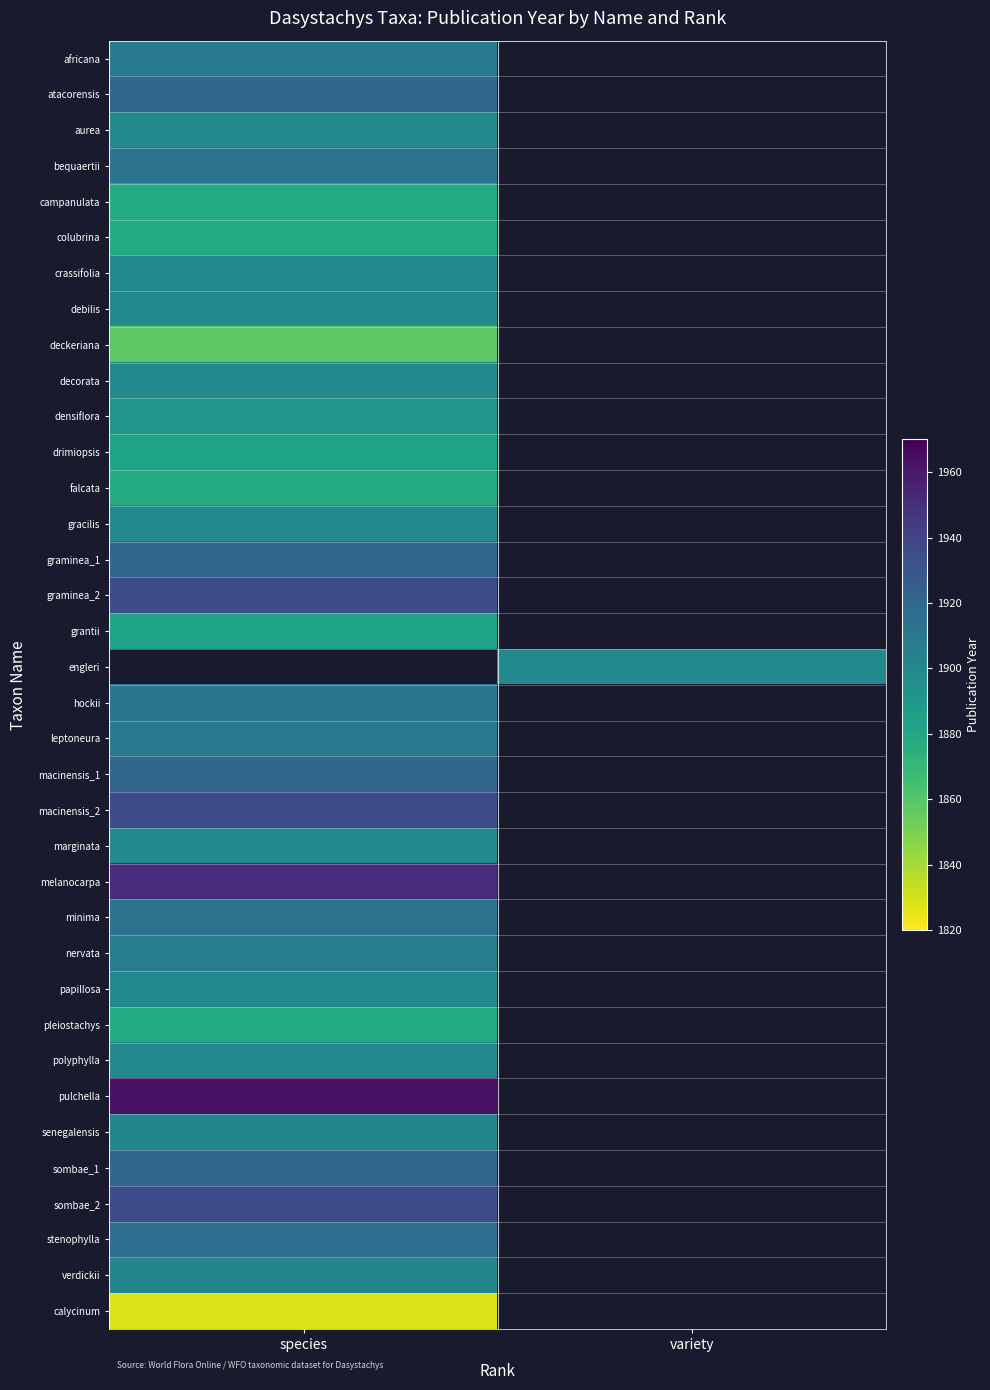

Is the value of leptoneura at variety greater than the value of grantii at species?

No